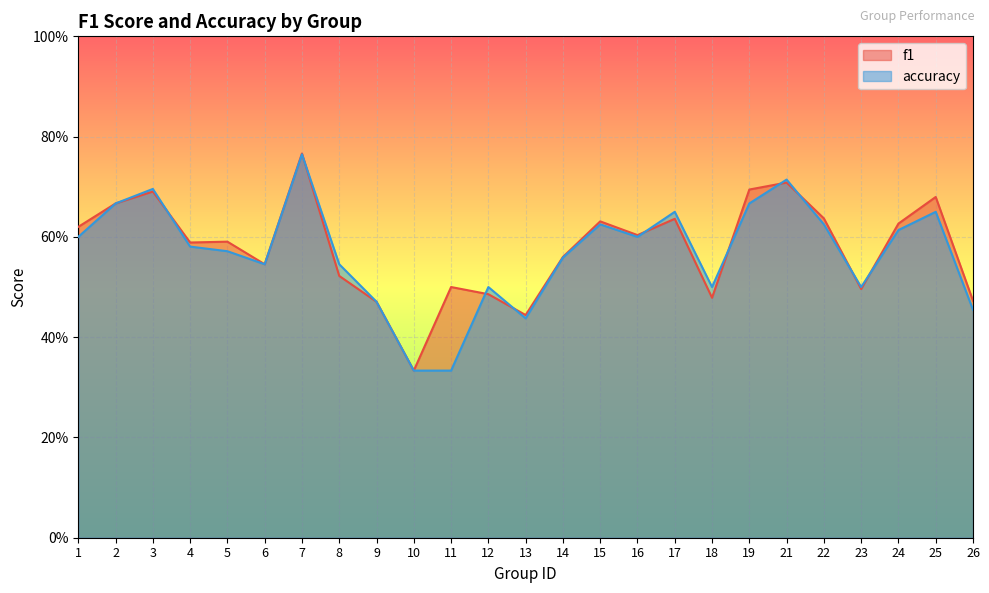

Reading right to left, transcribe all the data shown in this chart.

f1: 26=0.5	25=0.7	24=0.6	23=0.5	22=0.6	21=0.7	19=0.7	18=0.5	17=0.6	16=0.6	15=0.6	14=0.6	13=0.4	12=0.5	11=0.5	10=0.3	9=0.5	8=0.5	7=0.8	6=0.5	5=0.6	4=0.6	3=0.7	2=0.7	1=0.6
accuracy: 26=0.5	25=0.7	24=0.6	23=0.5	22=0.6	21=0.7	19=0.7	18=0.5	17=0.7	16=0.6	15=0.6	14=0.6	13=0.4	12=0.5	11=0.3	10=0.3	9=0.5	8=0.5	7=0.8	6=0.5	5=0.6	4=0.6	3=0.7	2=0.7	1=0.6